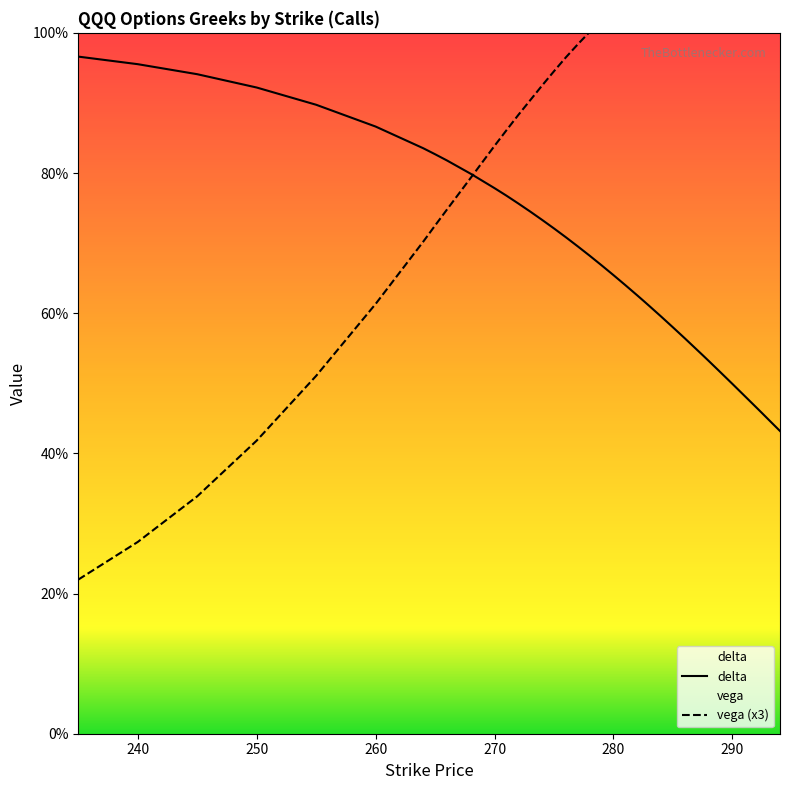

Which series changed the most between 245 and 276?

vega